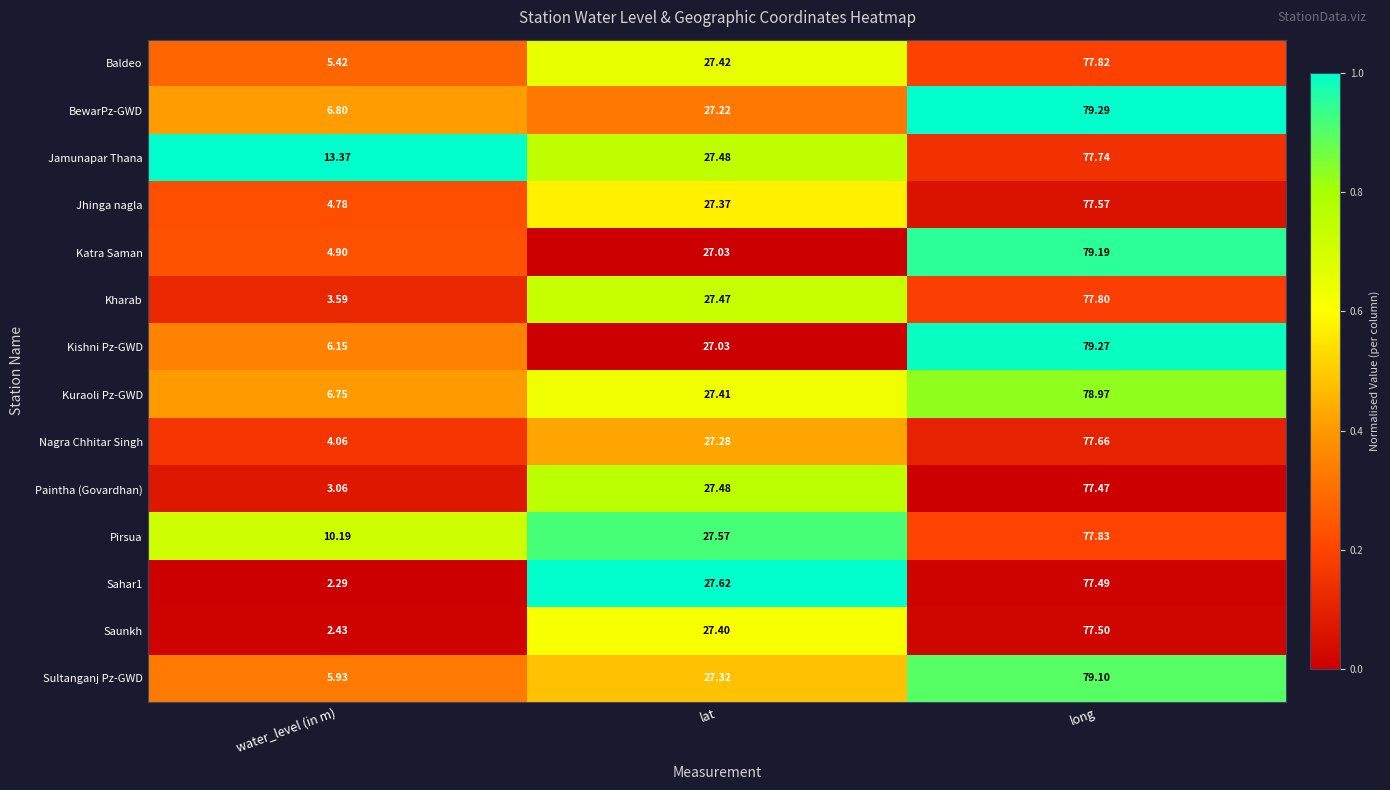

At which category does the chart reach its minimum across all series?

water_level (in m)